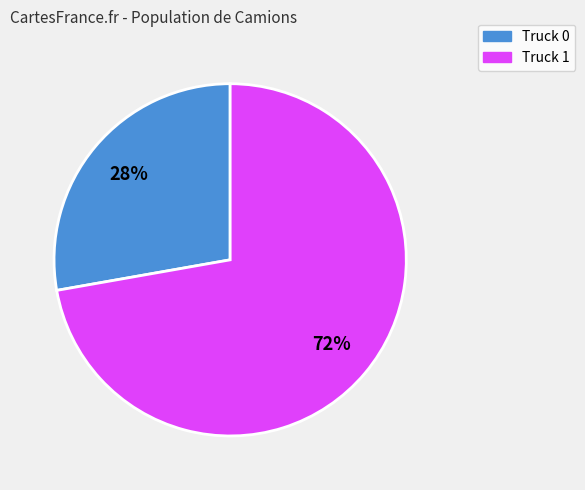

To the nearest percent, what percentage of the pie is Truck 0?

28%